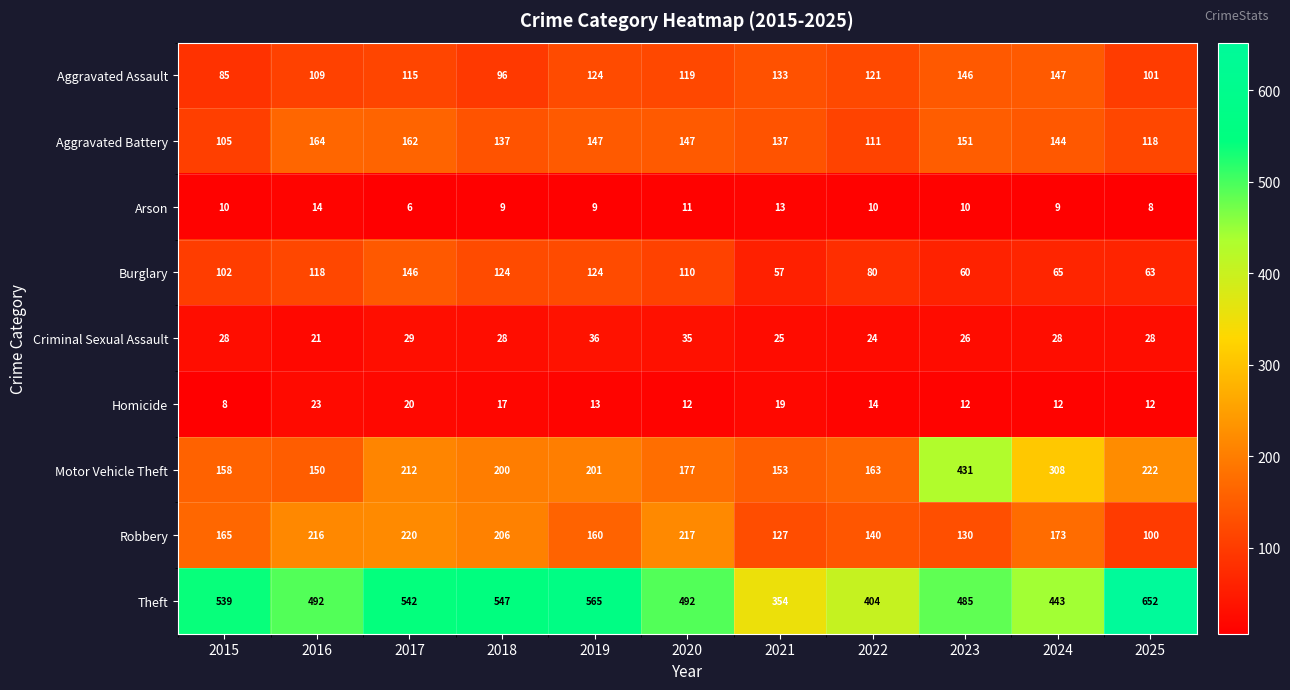

What is the smallest value displayed?

6